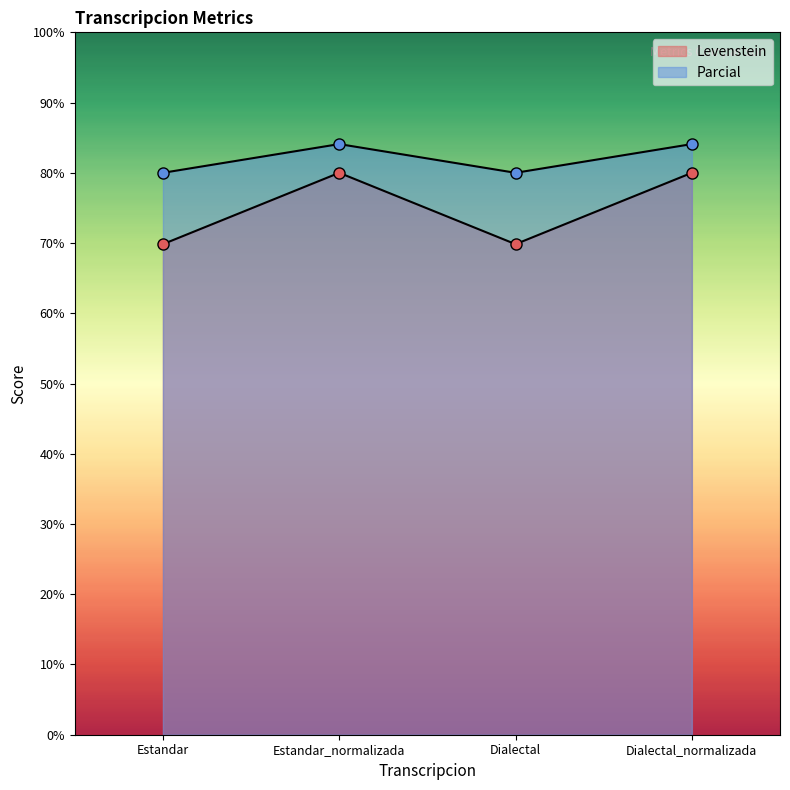

True or false: Parcial and Levenstein intersect in this chart.

False